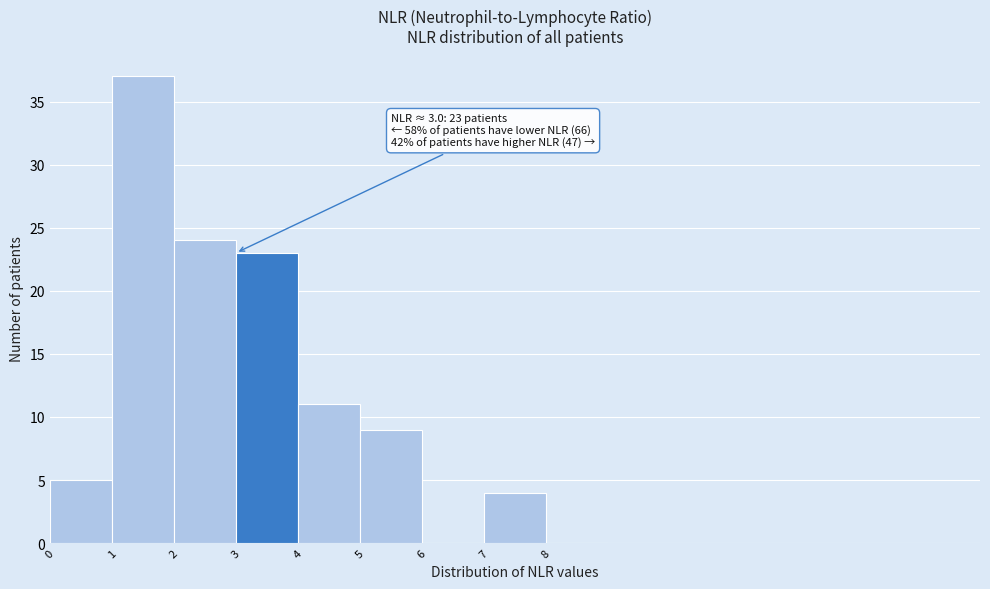

Which range on the x-axis has the tallest bar?

1 to 2